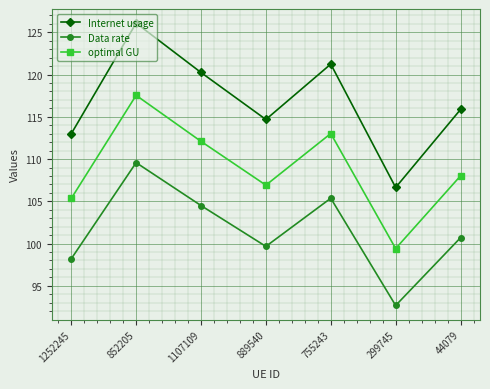

Where is the first local minimum for Data rate?

889540